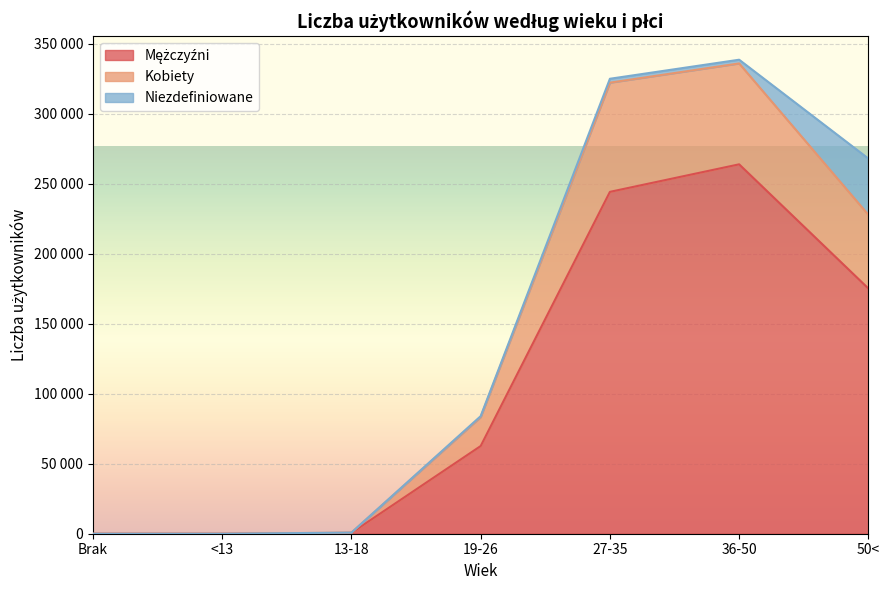

Does the chart display data point markers on the line(s)?

No